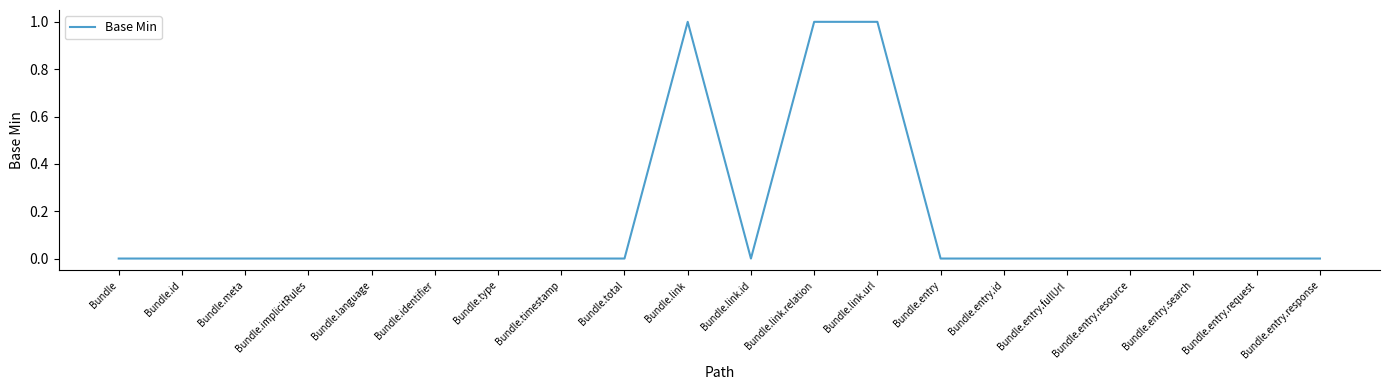

The value at Bundle.language is -1. True or false?

False